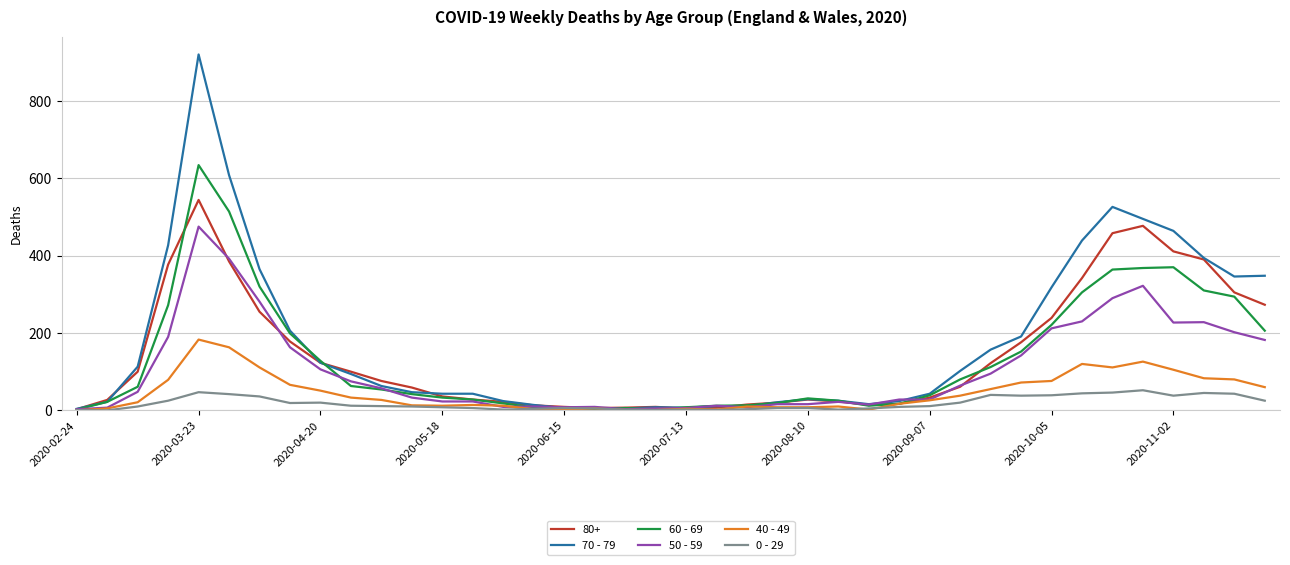

Rank the series by their maximum value, from lowest to highest.

0 - 29, 40 - 49, 50 - 59, 80+, 60 - 69, 70 - 79